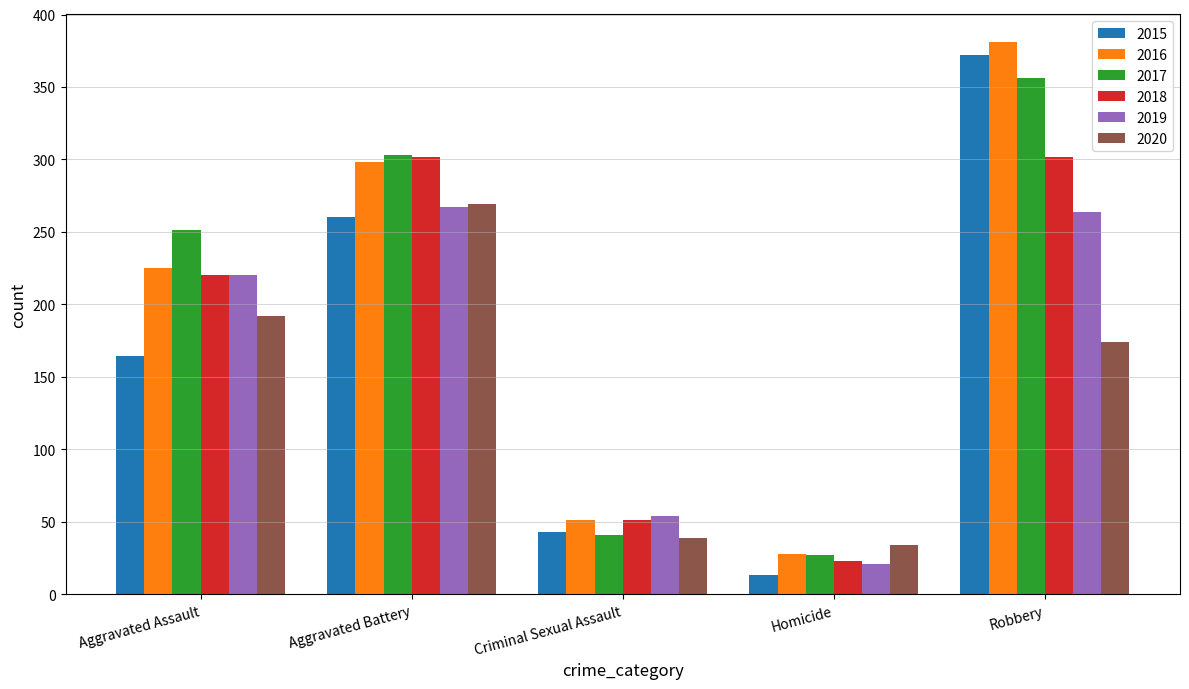

What is the average value of the 2017 series?

196